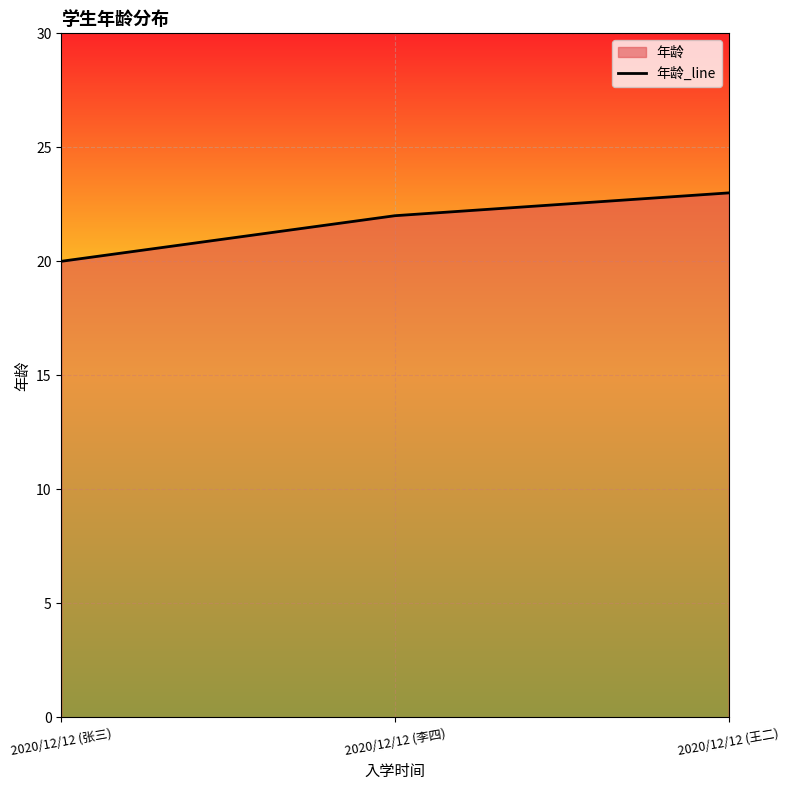

What is the smallest value displayed?

20